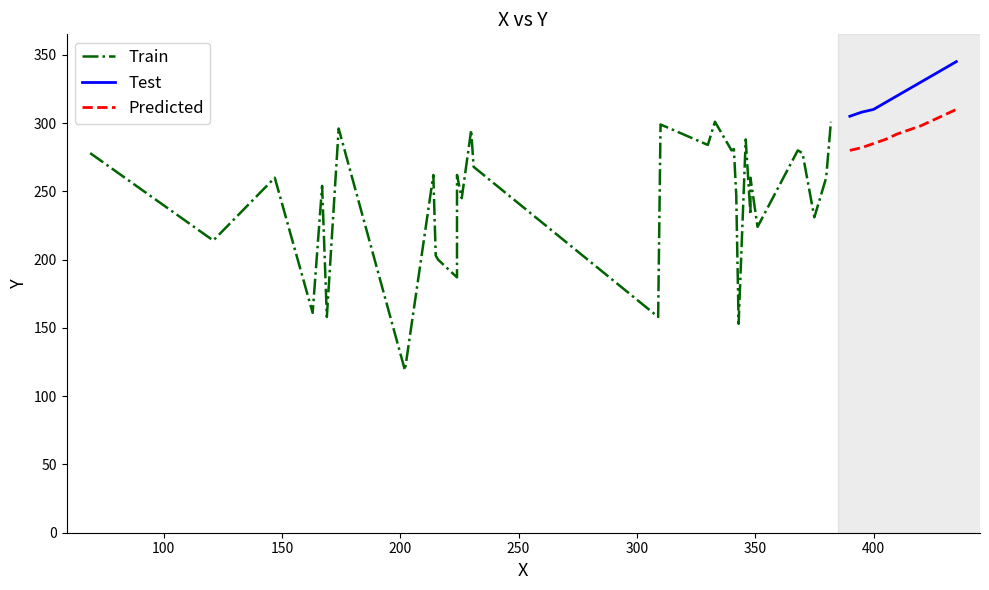

True or false: Test and Predicted intersect in this chart.

False